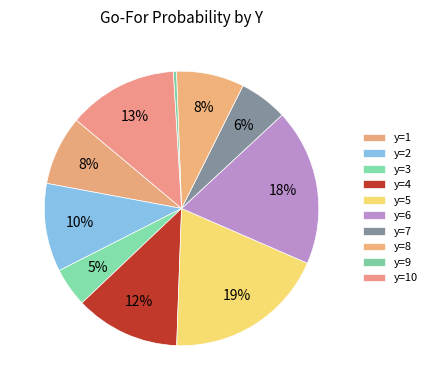

What is the smallest slice in the pie chart?

y=9